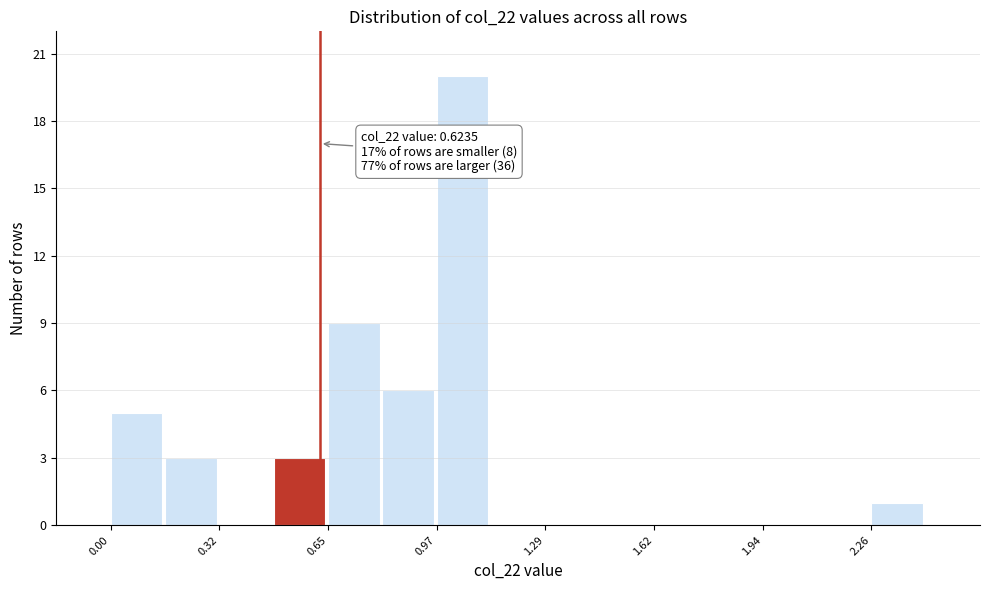

Around what value on the x-axis is the tallest bar? Give the approximate position of its centre, as read against the axis.

1.05